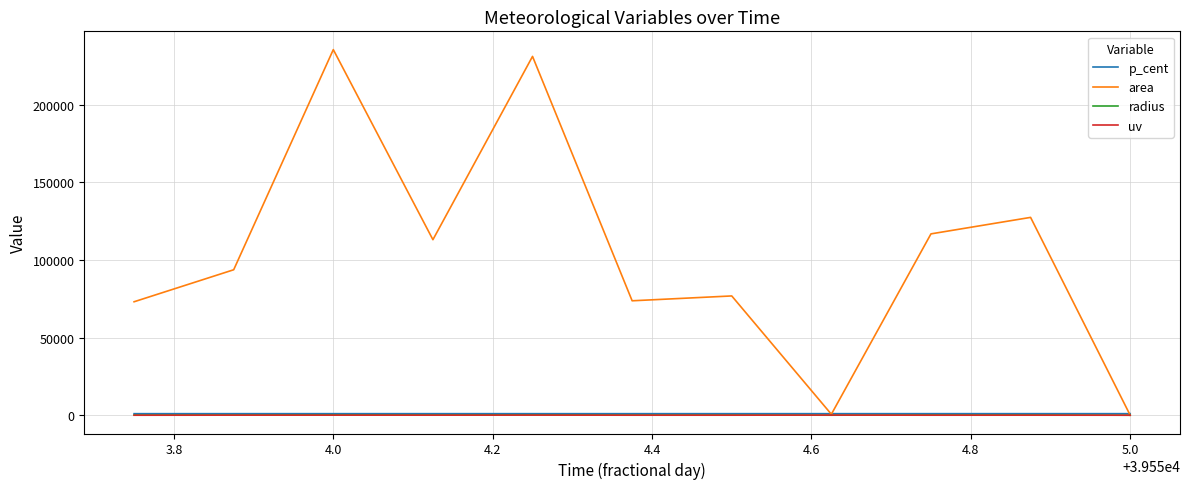

Which series has the largest range (max minus min)?

area